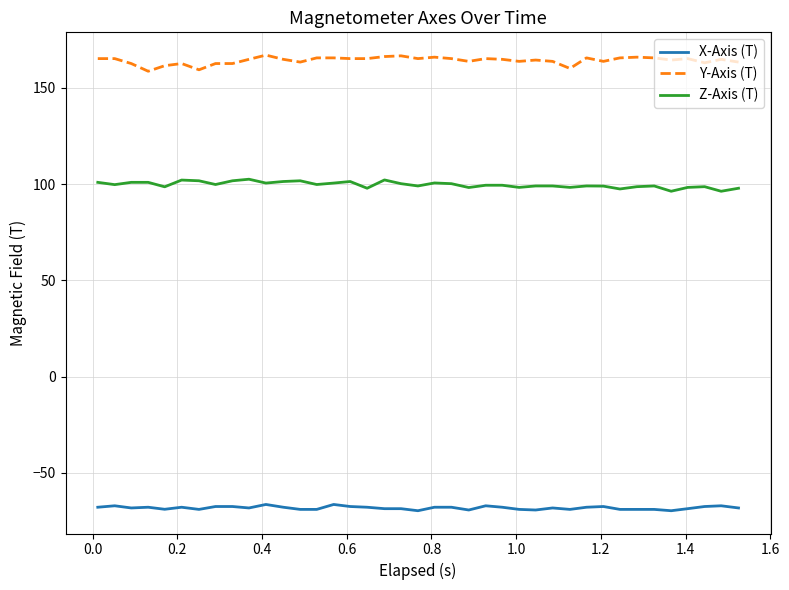

What is the maximum value for Z-Axis (T)?

102.5